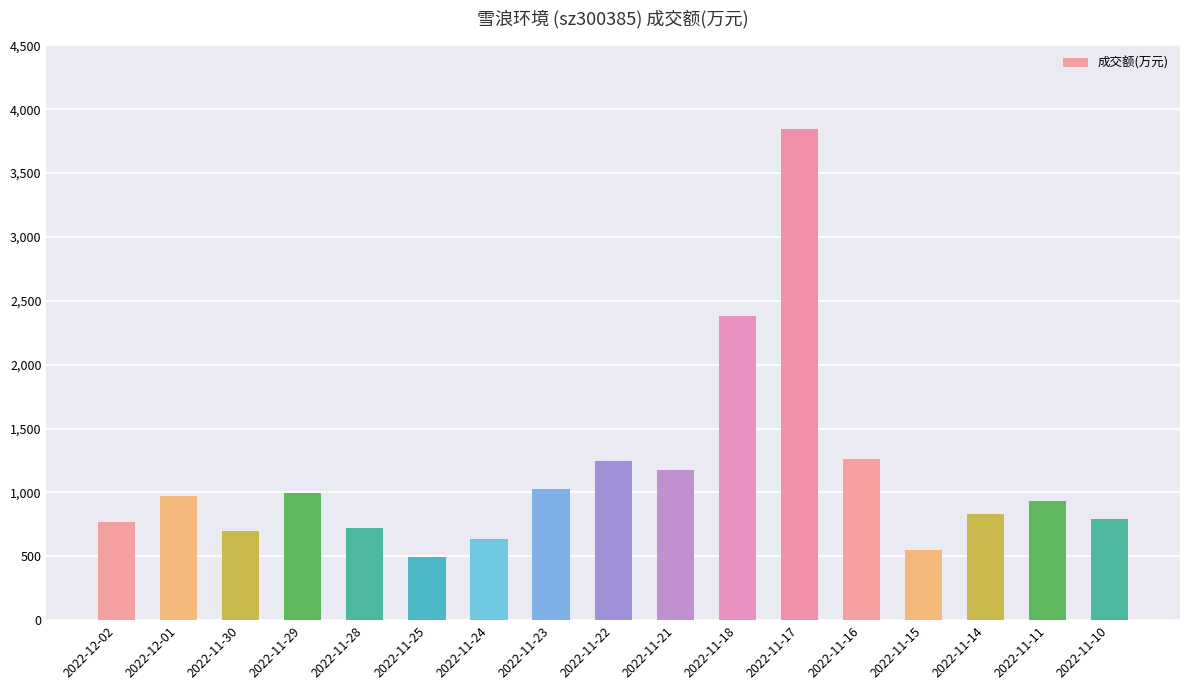

What is the label of the 6th bar from the right?

2022-11-17